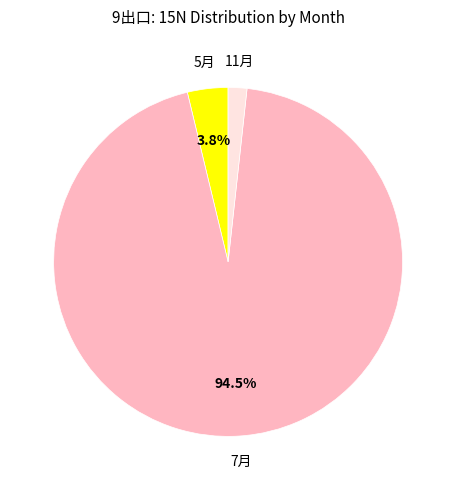

Is 7月 the majority of the pie?

Yes